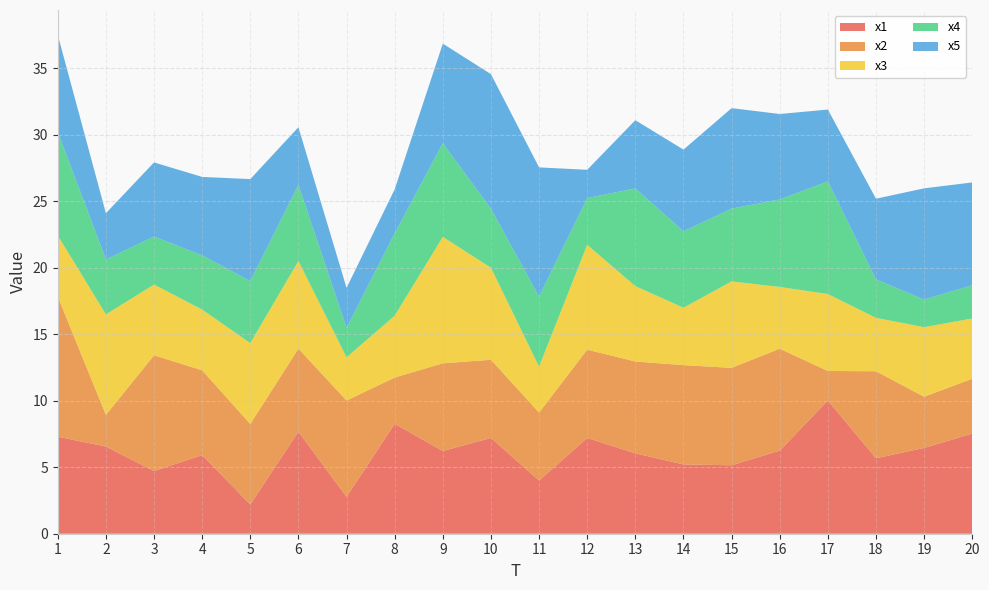

Reading left to right, list all the values displayed in this chart.

x1: 1=7.3	2=6.6	3=4.7	4=5.9	5=2.2	6=7.7	7=2.8	8=8.3	9=6.2	10=7.2	11=4.0	12=7.2	13=6.0	14=5.2	15=5.1	16=6.3	17=10.0	18=5.7	19=6.5	20=7.5
x2: 1=10.5	2=2.4	3=8.7	4=6.4	5=6.1	6=6.2	7=7.2	8=3.5	9=6.6	10=5.9	11=5.1	12=6.6	13=6.9	14=7.5	15=7.3	16=7.7	17=2.2	18=6.5	19=3.8	20=4.1
x3: 1=4.6	2=7.6	3=5.3	4=4.6	5=6.1	6=6.6	7=3.3	8=4.6	9=9.5	10=6.9	11=3.5	12=7.9	13=5.7	14=4.3	15=6.5	16=4.6	17=5.8	18=4.0	19=5.2	20=4.5
x4: 1=7.8	2=4.1	3=3.6	4=4.1	5=4.7	6=5.7	7=2.2	8=6.2	9=7.0	10=4.4	11=5.3	12=3.5	13=7.4	14=5.7	15=5.5	16=6.6	17=8.5	18=2.9	19=2.1	20=2.5
x5: 1=7.3	2=3.5	3=5.6	4=5.9	5=7.7	6=4.3	7=3.0	8=3.3	9=7.5	10=10.1	11=9.7	12=2.1	13=5.1	14=6.1	15=7.6	16=6.4	17=5.4	18=6.1	19=8.4	20=7.7